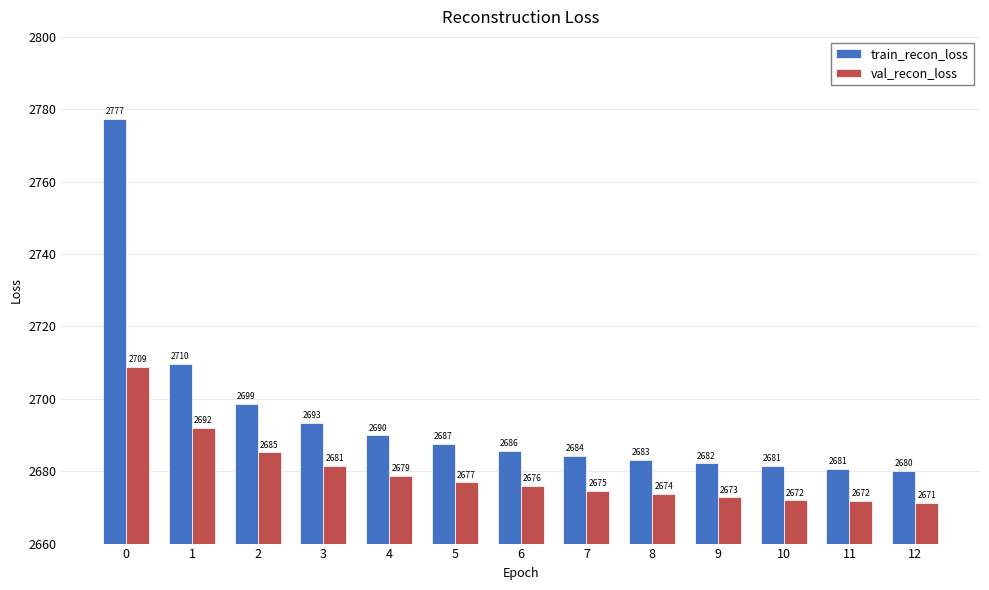

List the series in order of their overall mean, highest first.

train_recon_loss, val_recon_loss